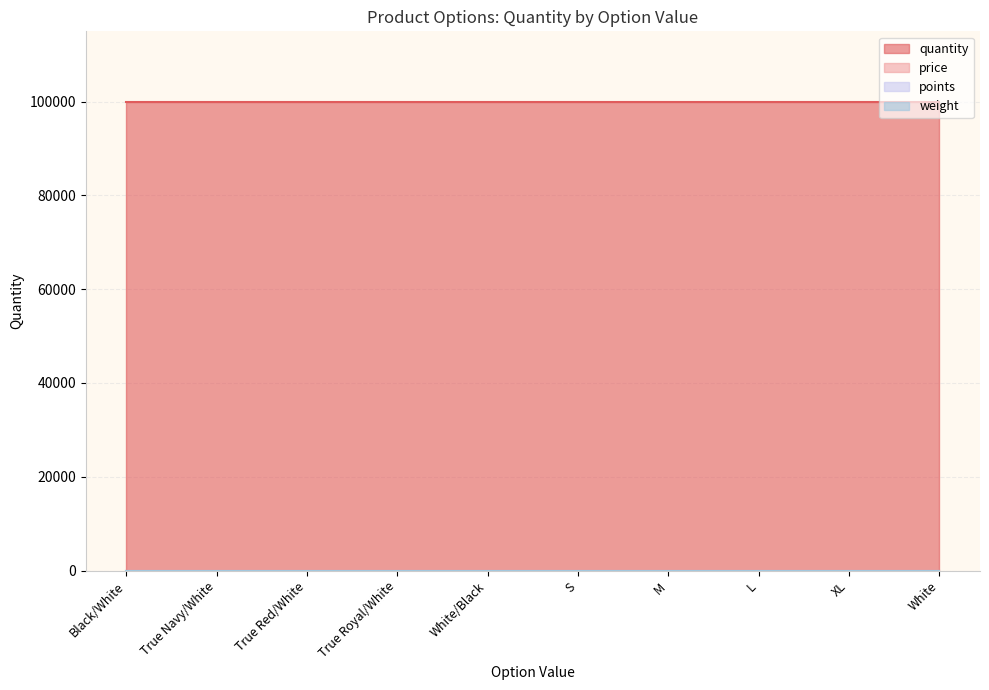

How many data points does each series have?

10